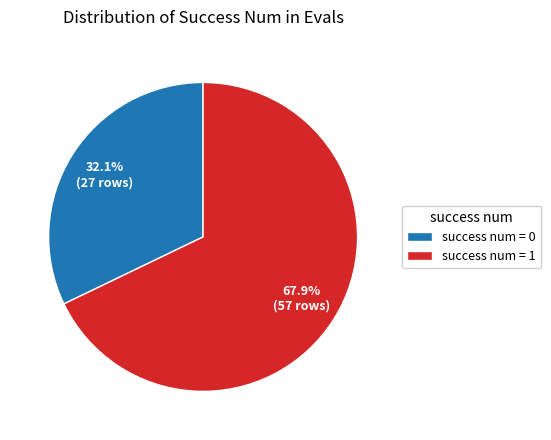

Count the number of slices in the pie.

2